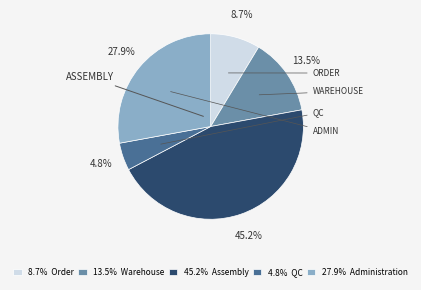

Does 45.2% Assembly represent more than half of the total?

No